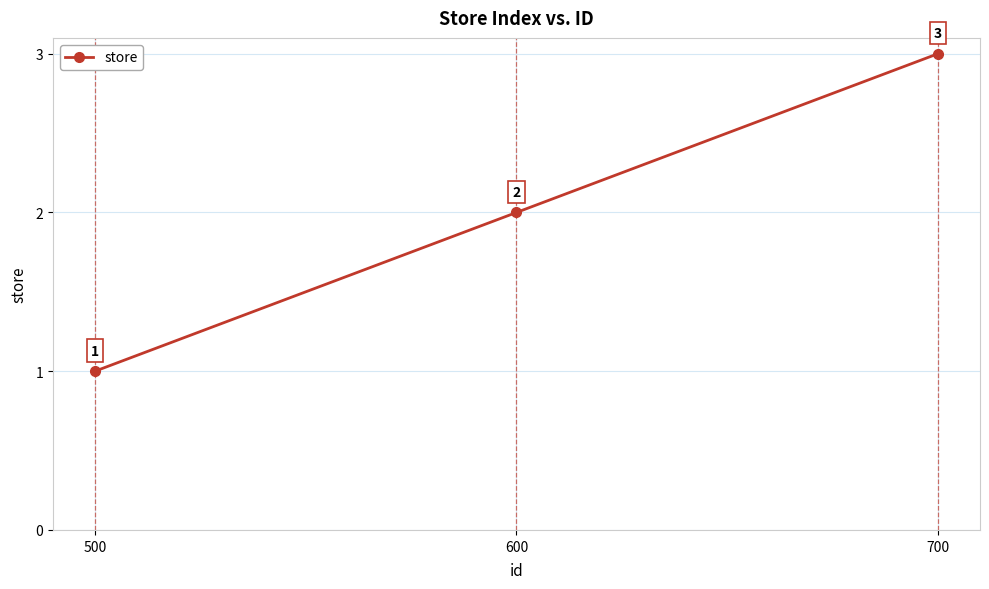

List the labels in order of value, smallest first.

500, 600, 700